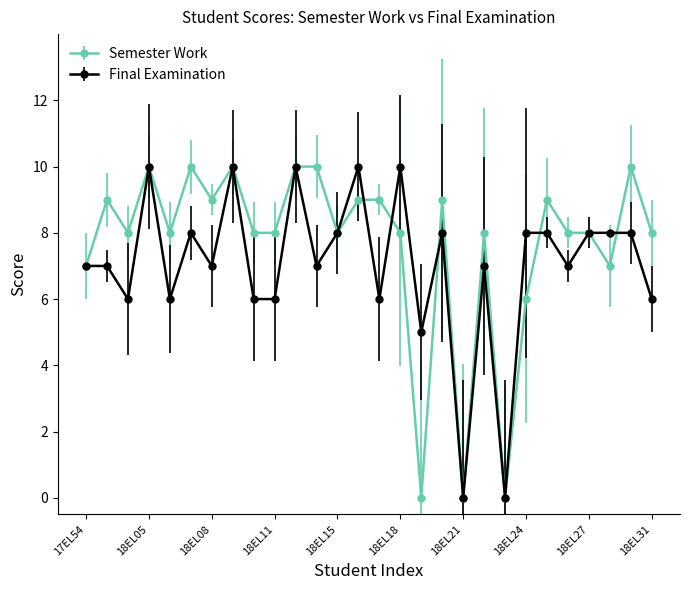

How many lines are shown in the chart?

2